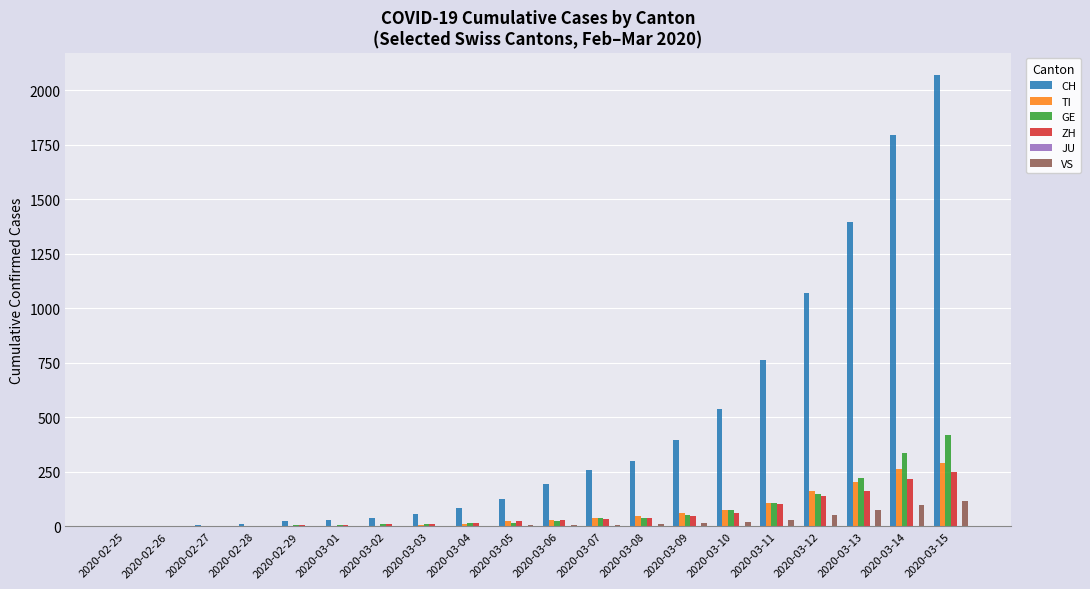

At which category is the sum across all series the highest?

2020-03-15